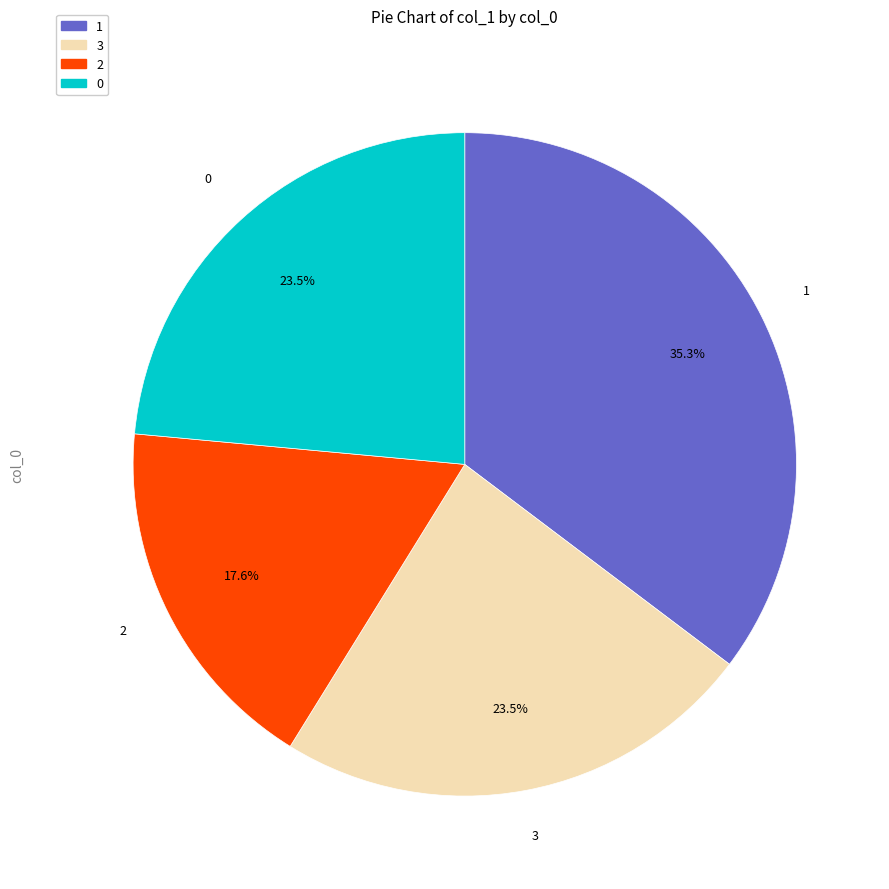

Is there any slice that represents more than half of the pie?

No